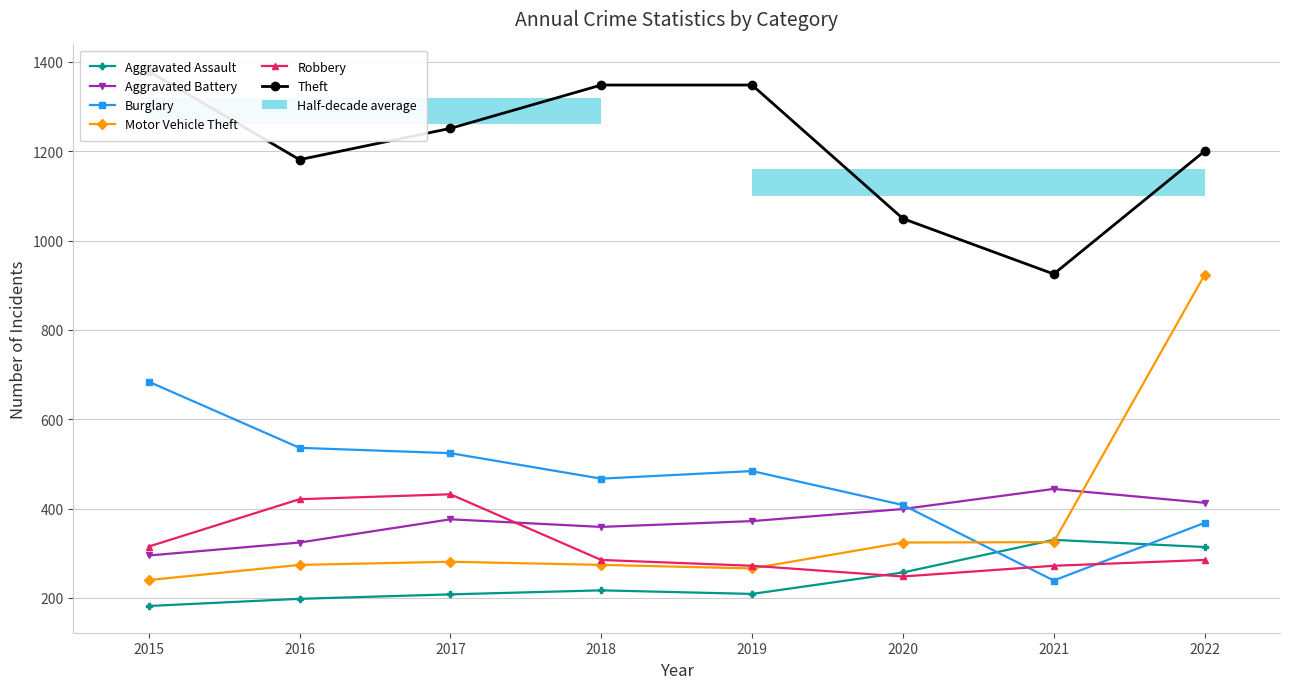

Where is the first local minimum for Aggravated Assault?

2019